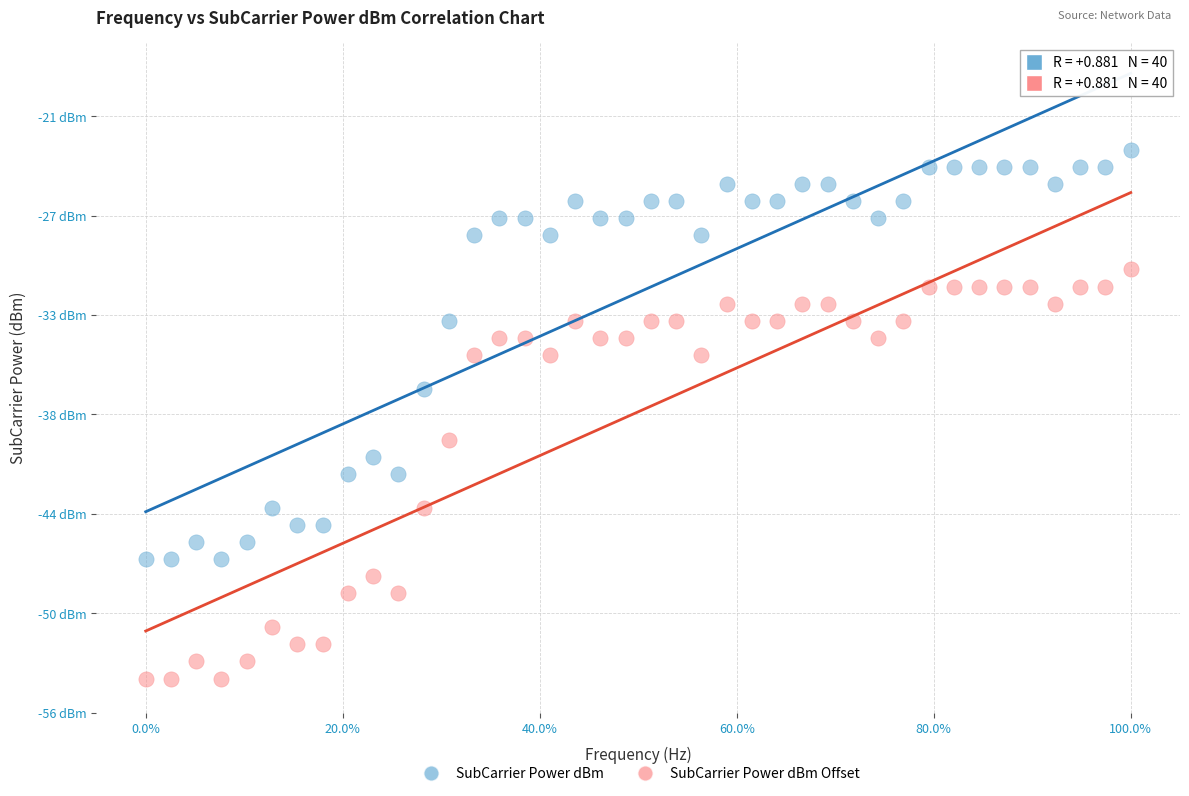

Which series contains the lowest Y value?

SubCarrier Power dBm Offset